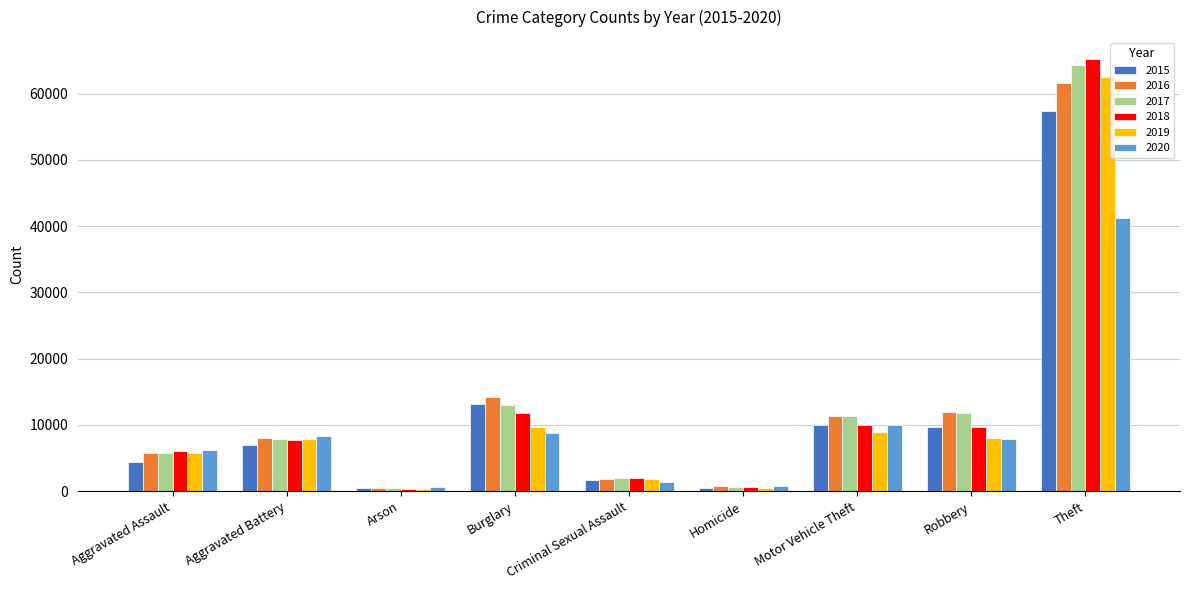

At which category is the sum across all series the highest?

Theft